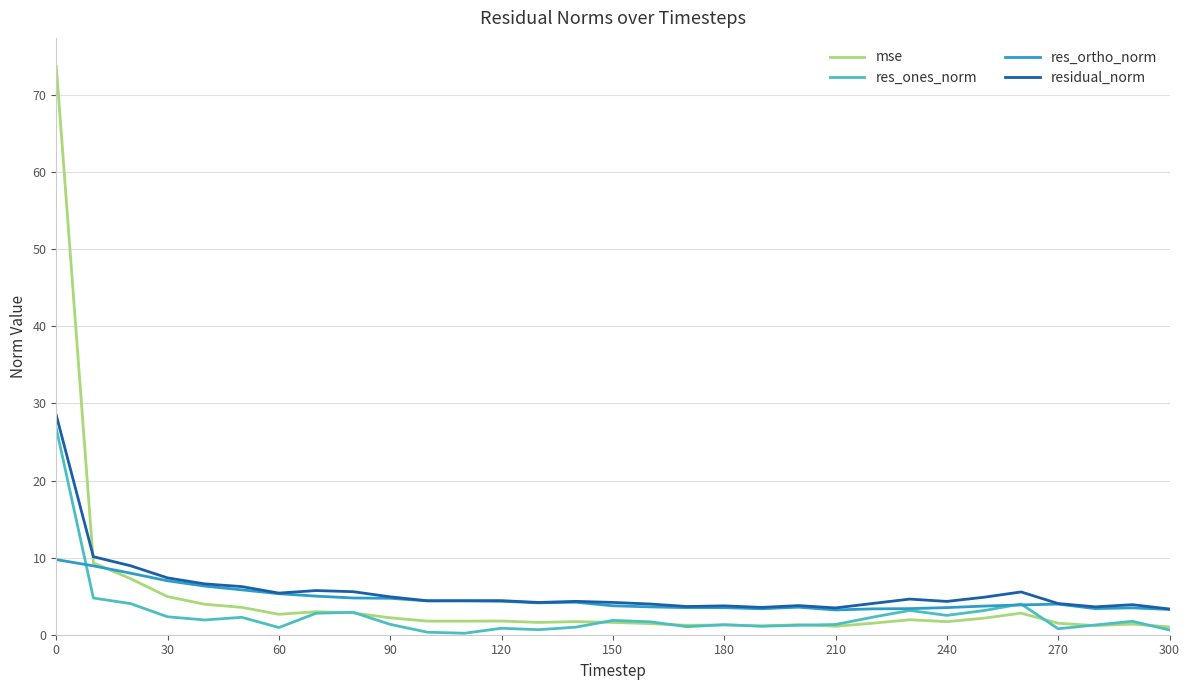

What is the minimum value for res_ortho_norm?

3.2